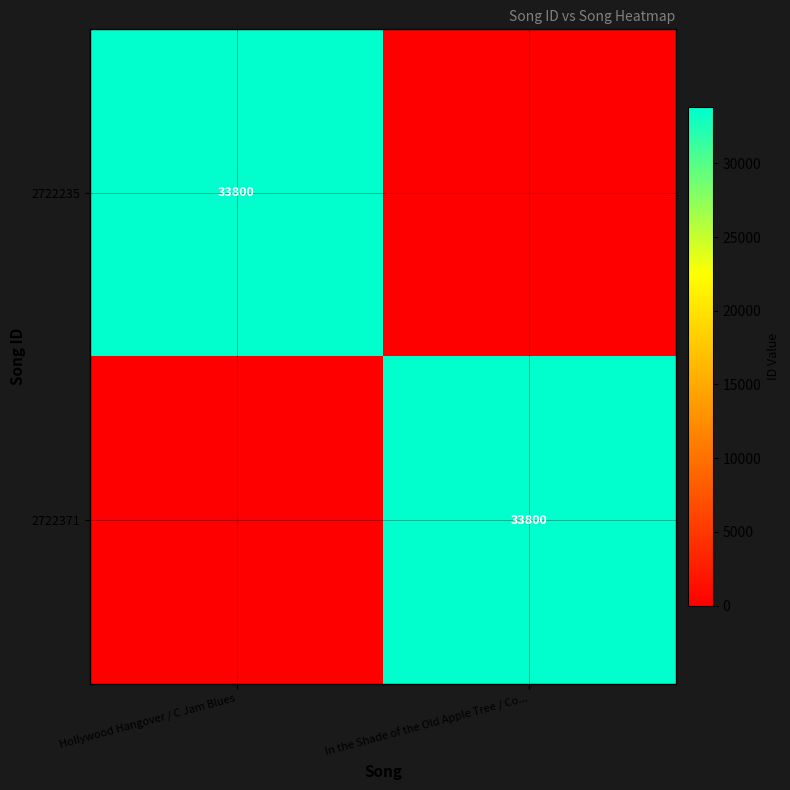

The value of 2722371 at In the Shade of the Old Apple Tree / Co... is 51286. True or false?

False